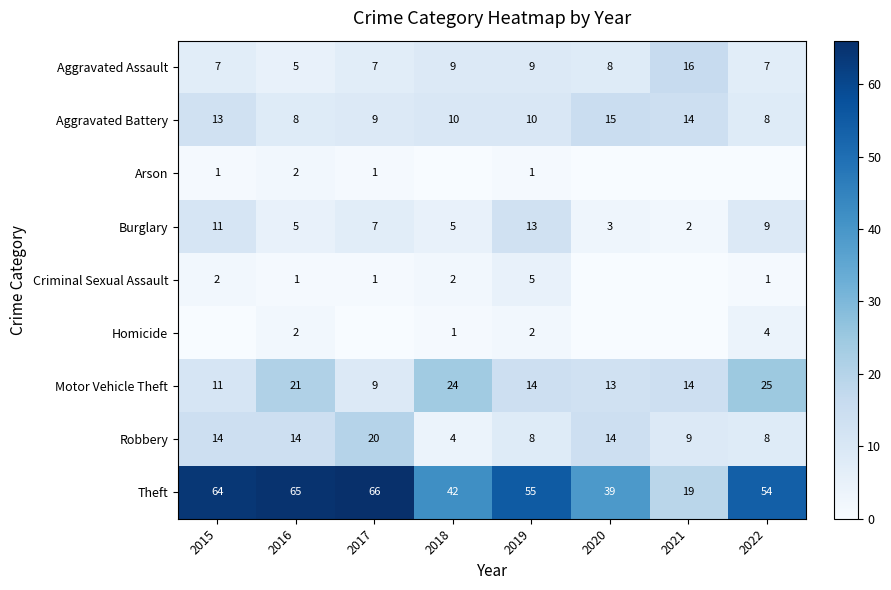

What is the difference between the highest and lowest values at 2022?

54